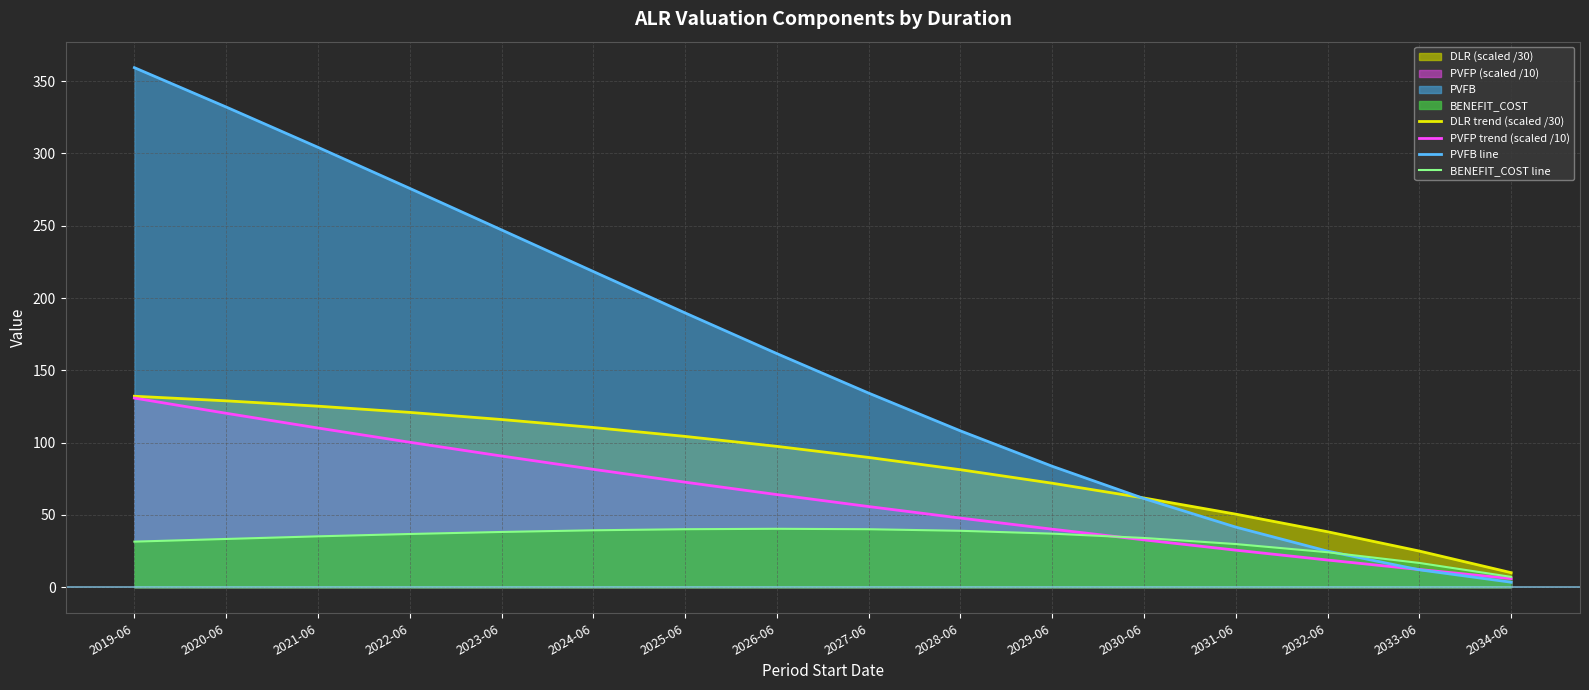

What is the value of the PVFP trend (scaled /10) point at the 10th from the left?

47.9